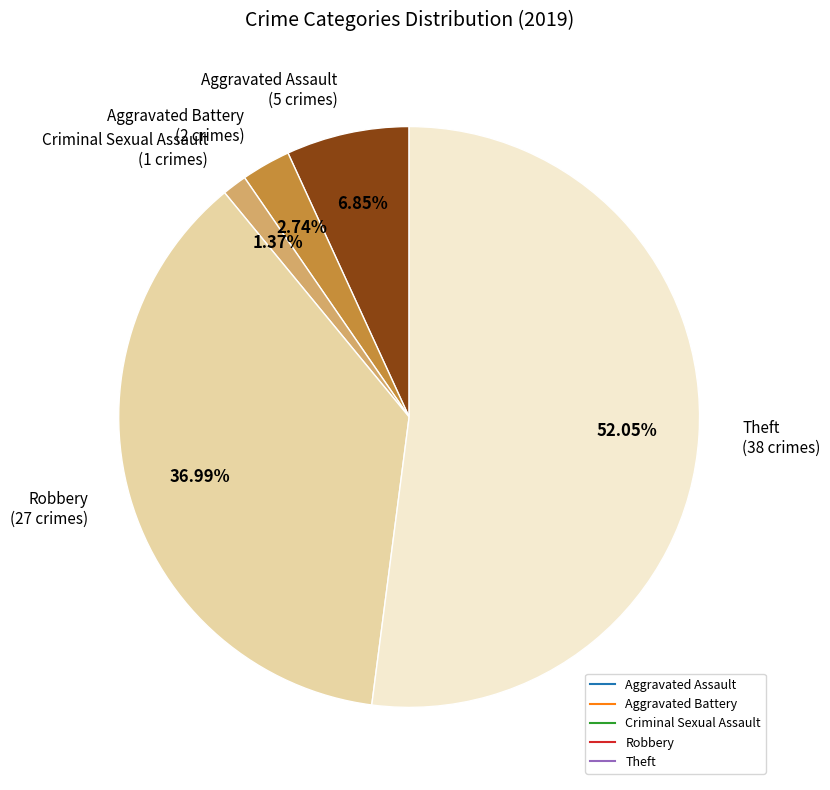

To the nearest percent, what percentage of the pie is Robbery?

37%